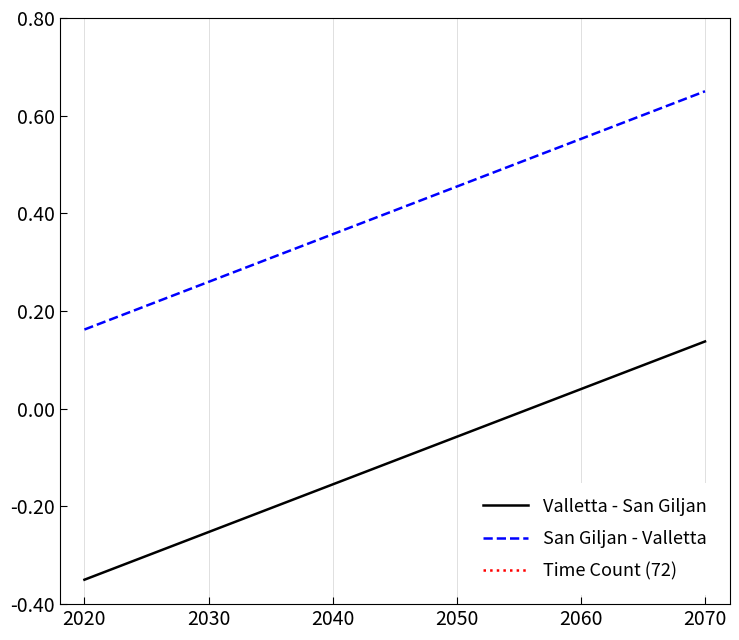

What is the value of the Valletta - San Giljan point at the 10th from the left?

-0.1